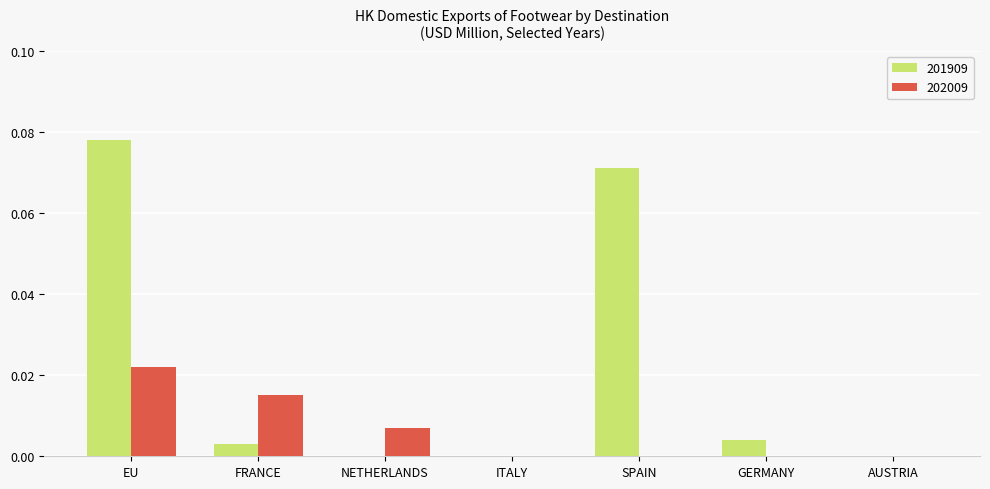

Which series has the largest total across all categories?

201909